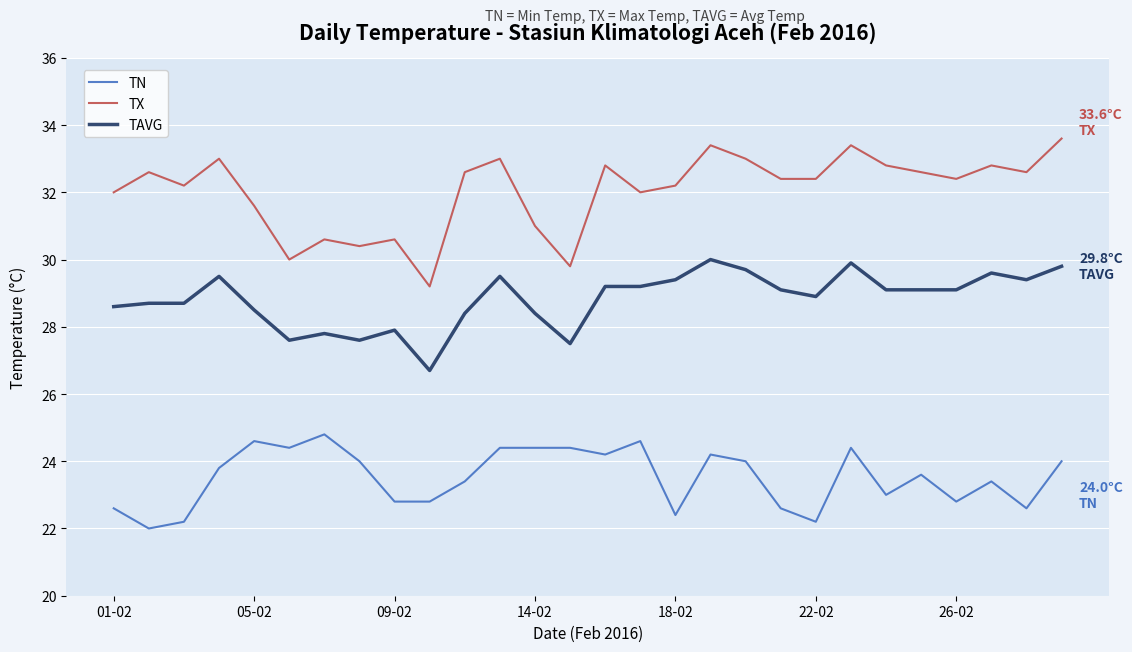

At how many categories does at least one series exceed 22?

28